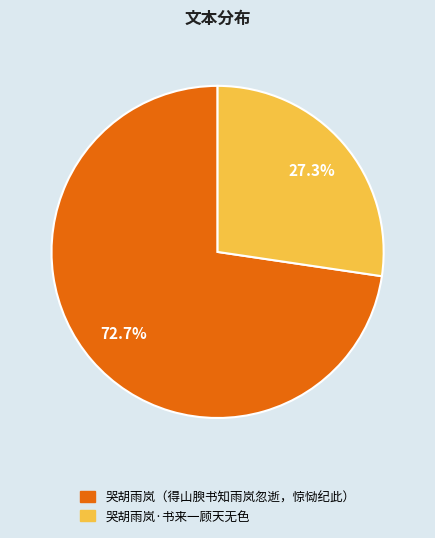

Which category has the biggest portion of the pie?

哭胡雨岚（得山腴书知雨岚忽逝，惊恸纪此）